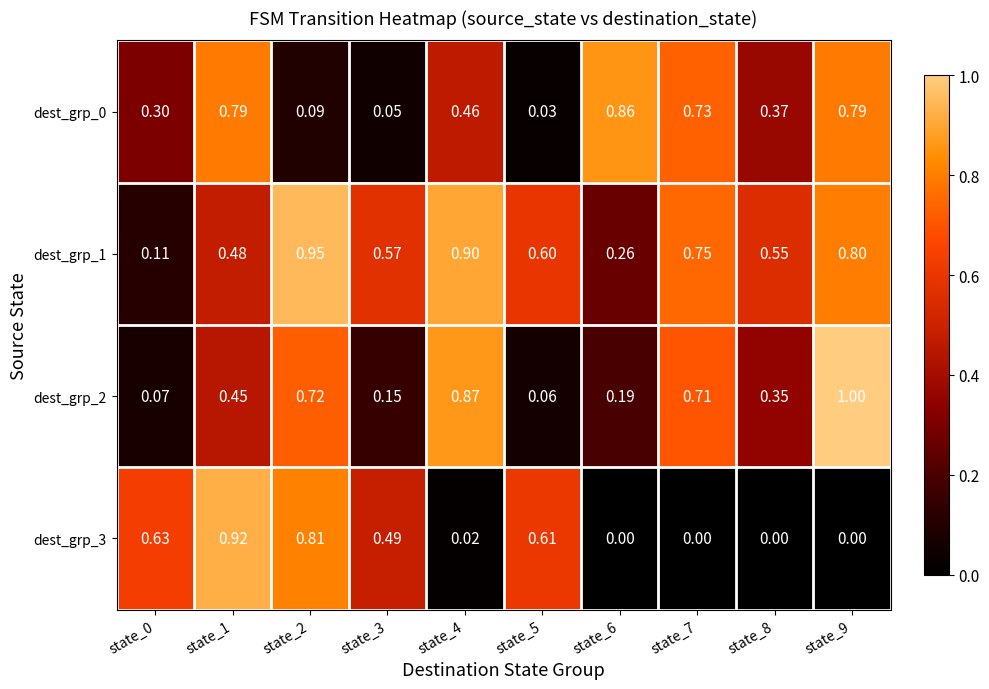

Which series changed the most between state_0 and state_4?

dest_grp_2